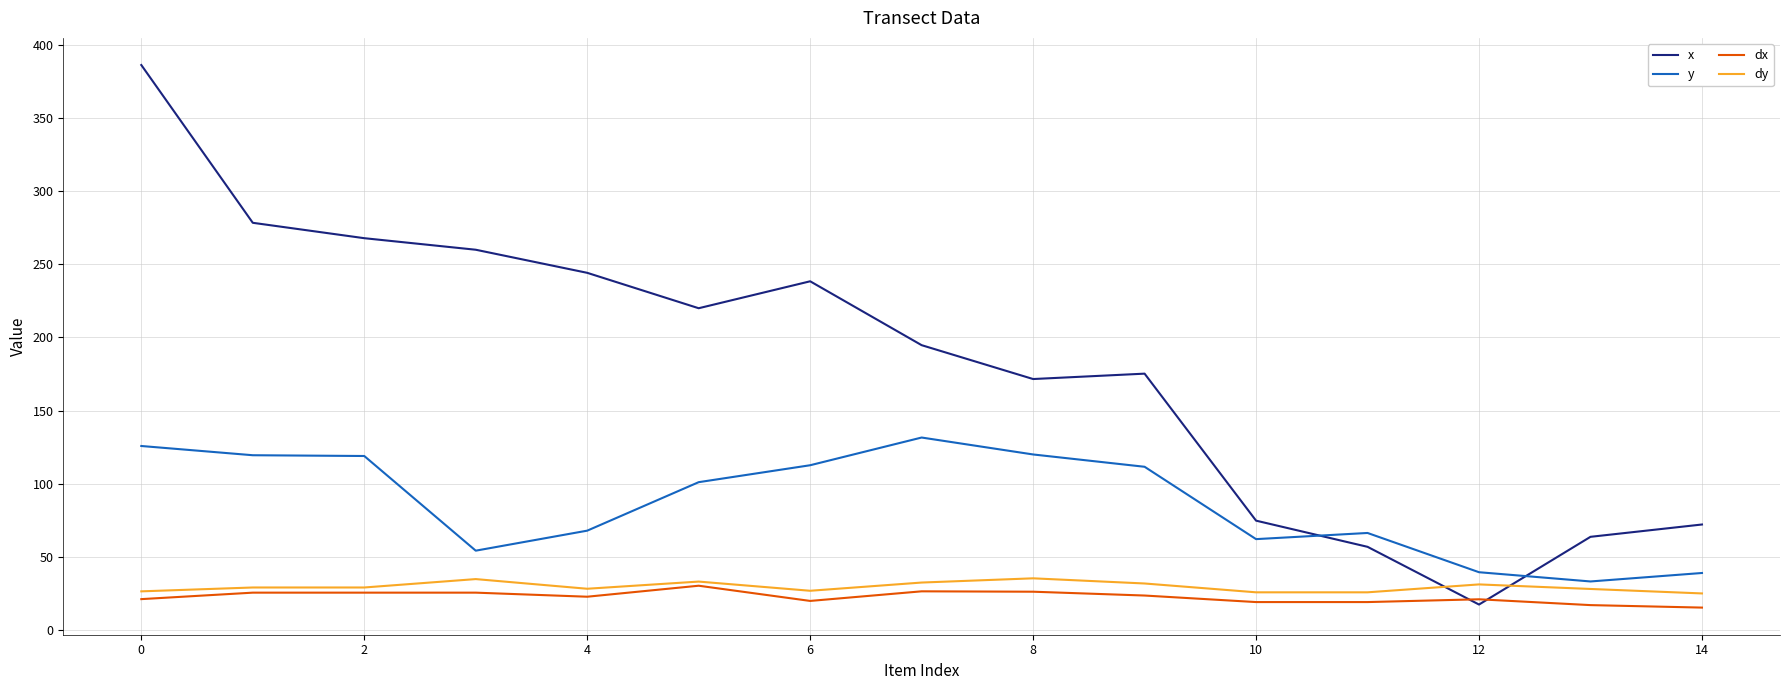

What is the smallest value displayed?

15.3